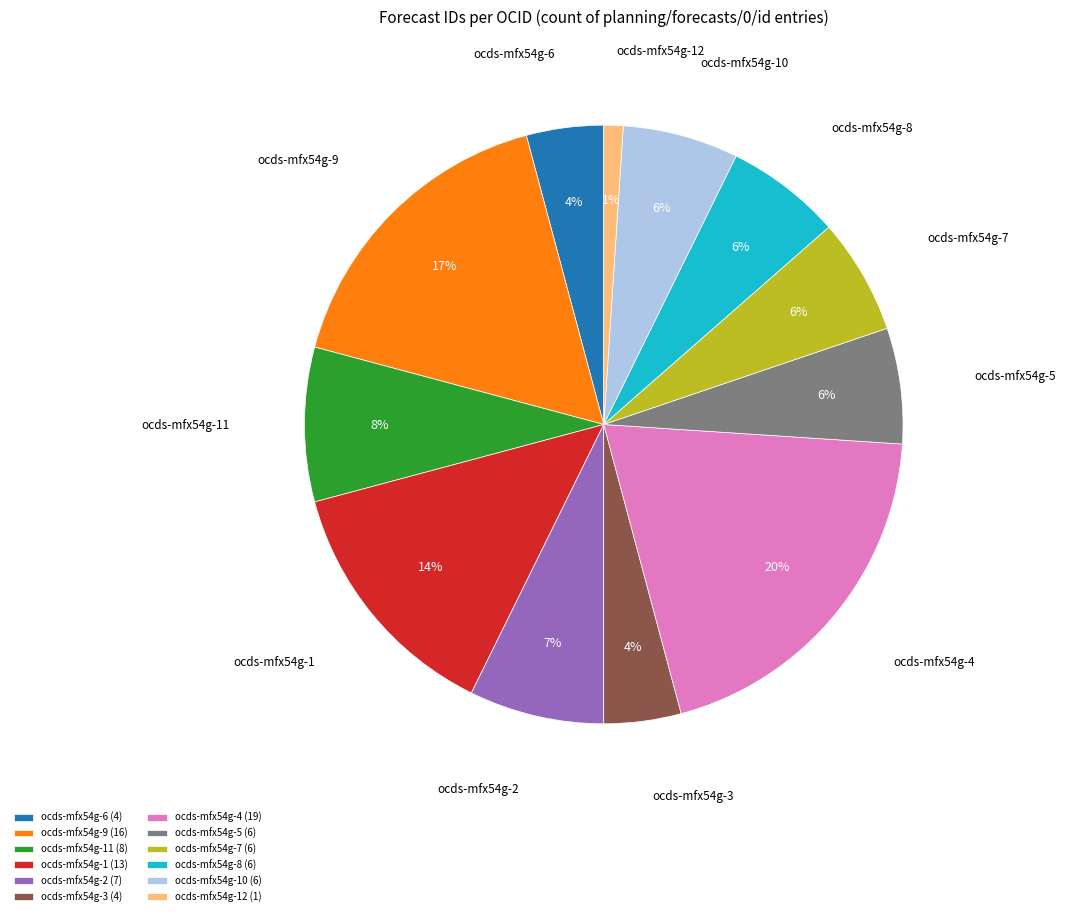

Which slice is the largest?

ocds-mfx54g-4